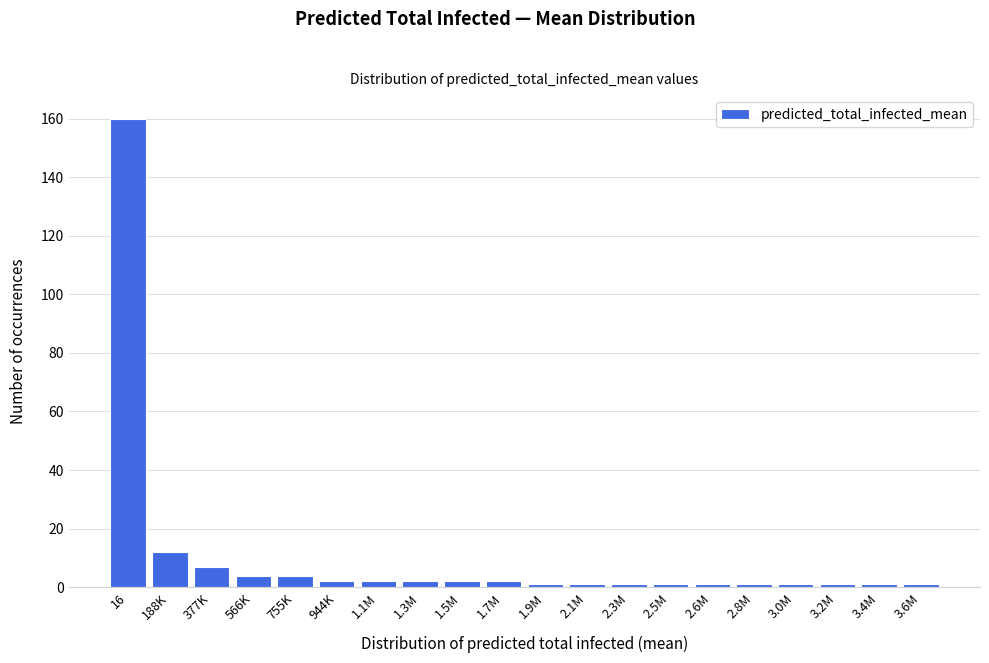

Reading right to left, what are all the values shown in this chart?

3.6M=1	3.4M=1	3.2M=1	3.0M=1	2.8M=1	2.6M=1	2.5M=1	2.3M=1	2.1M=1	1.9M=1	1.7M=2	1.5M=2	1.3M=2	1.1M=2	944K=2	755K=4	566K=4	377K=7	188K=12	16=160